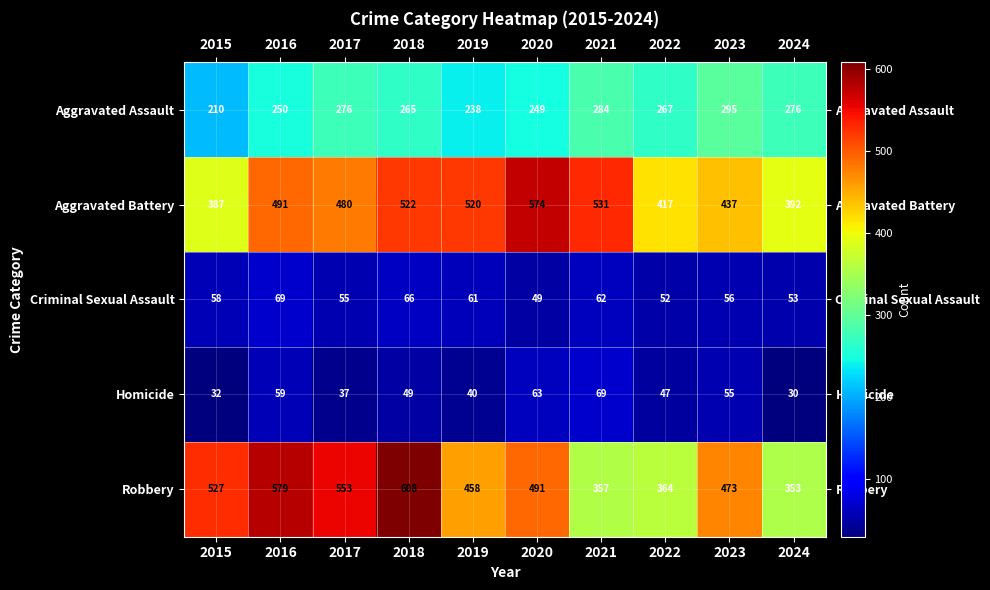

Rank the categories by Criminal Sexual Assault value from highest to lowest.

2016, 2018, 2021, 2019, 2015, 2023, 2017, 2024, 2022, 2020